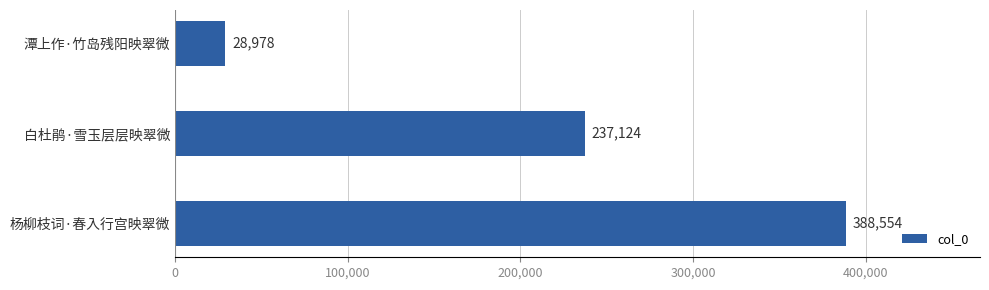

The chart shows a value of 6178 at 潭上作·竹岛残阳映翠微. True or false?

False